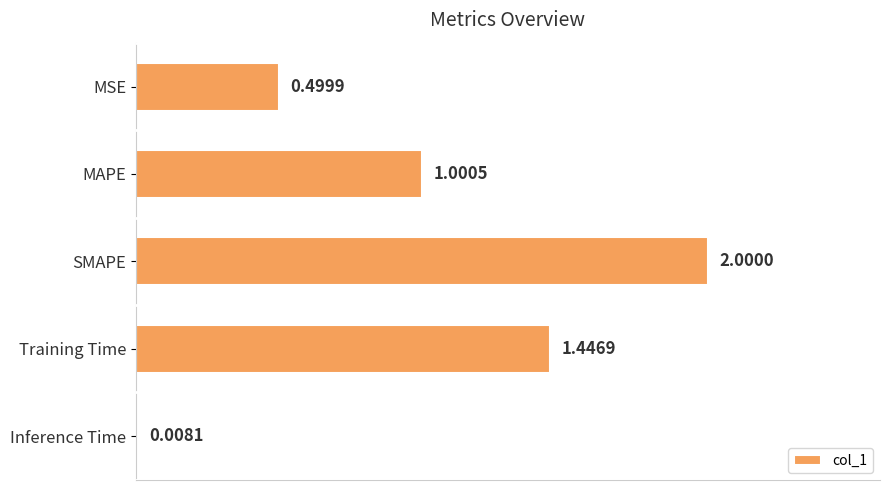

What is the difference between the maximum and minimum values?

2.0